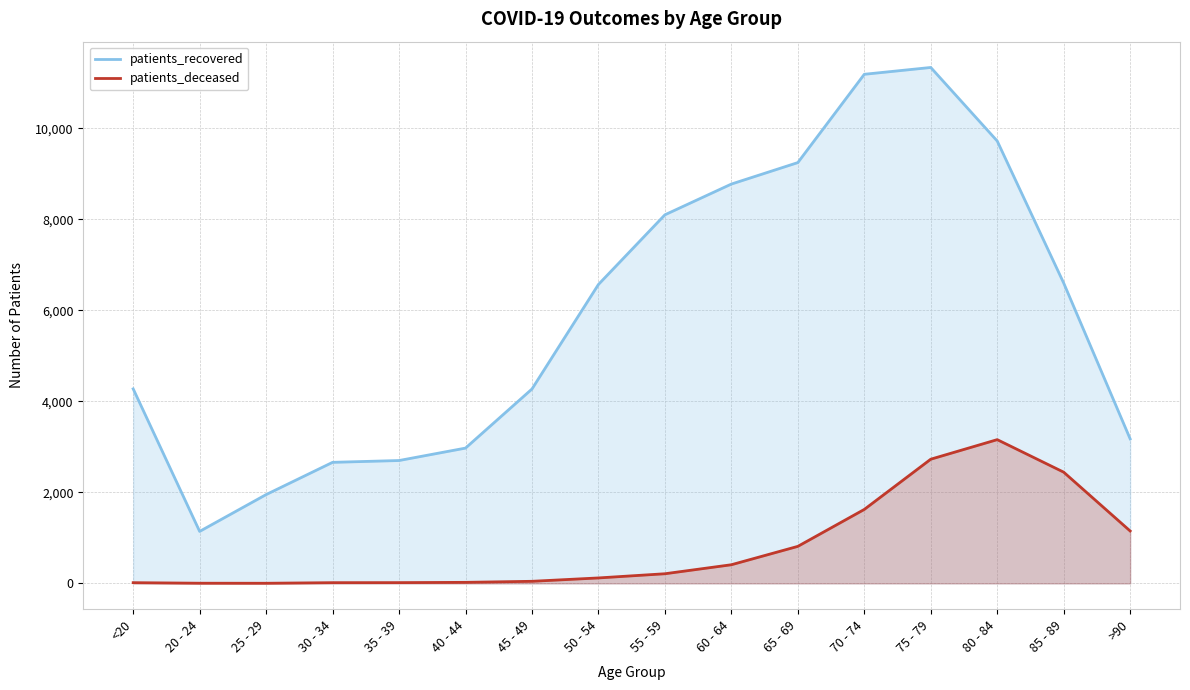

The value of patients_deceased at <20 is 16. True or false?

True